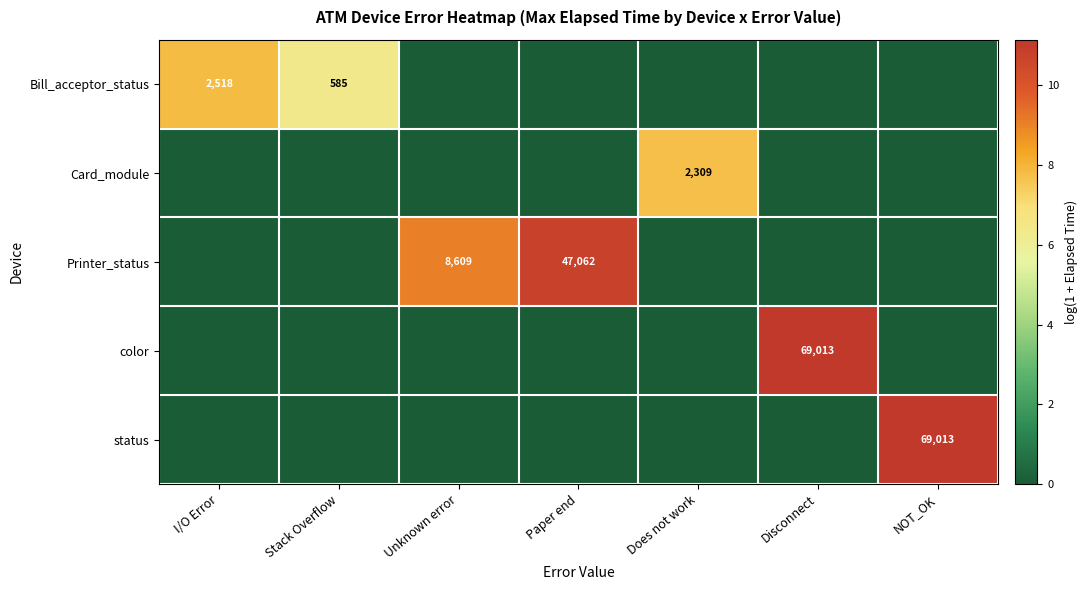

Is it true that Bill_acceptor_status equals 4337 at I/O Error?

False